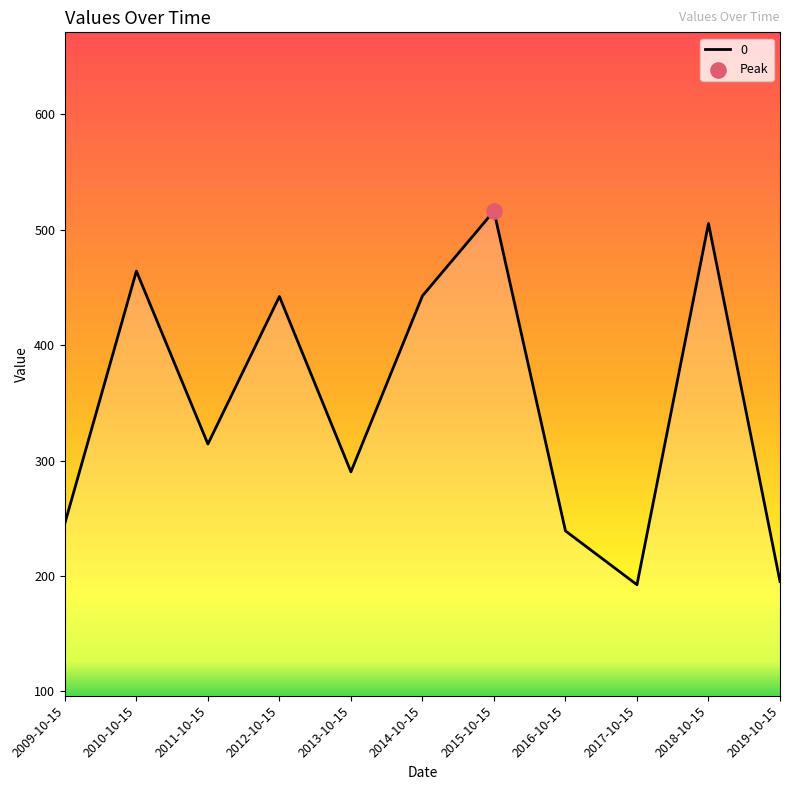

What is the change in value from 2012-10-15 to 2017-10-15?

-249.7